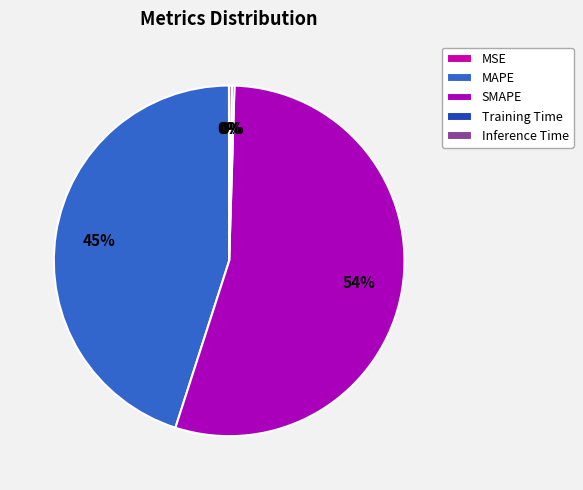

The SMAPE slice represents 48% of the pie. True or false?

False